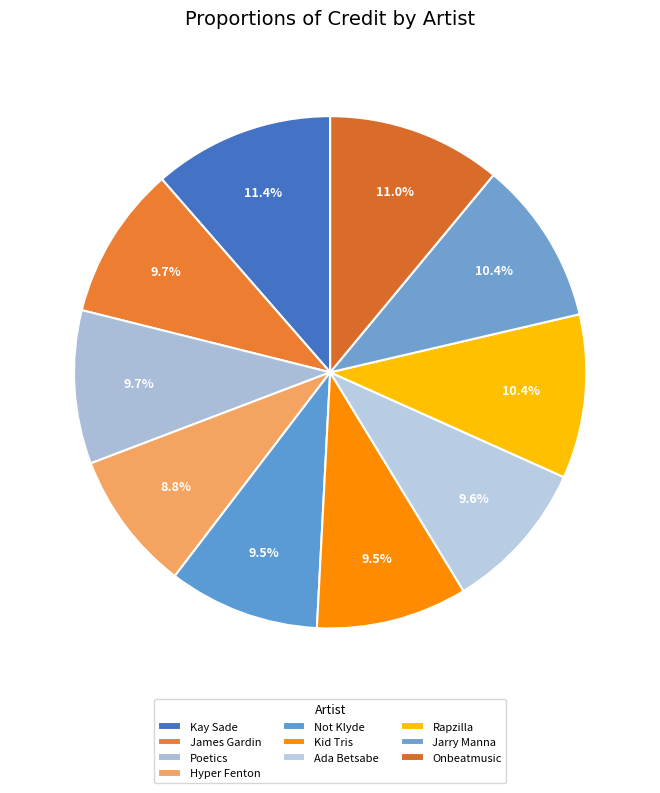

How many segments does this pie chart have?

10